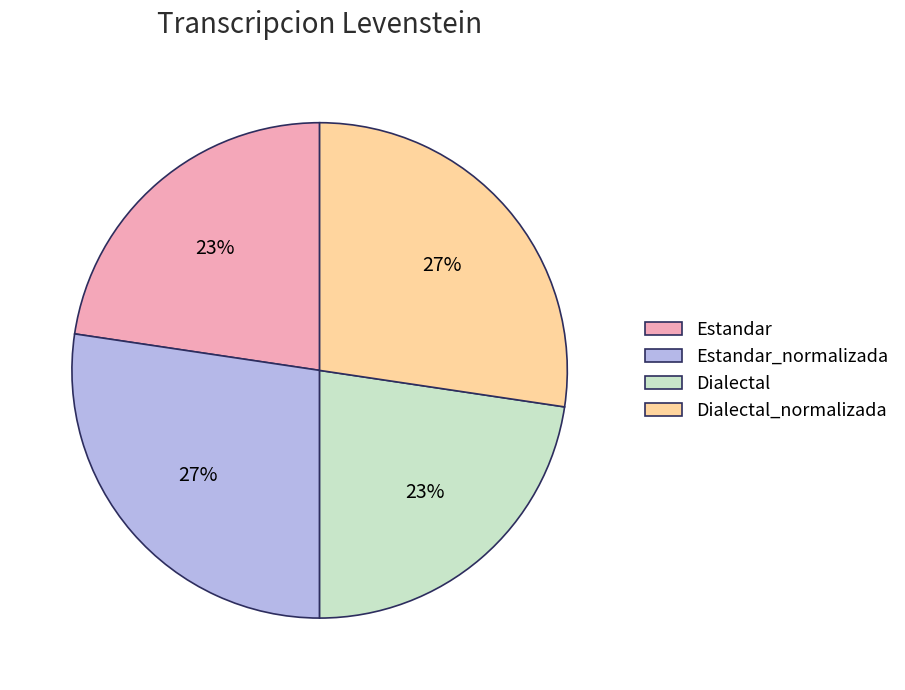

Between Dialectal and Dialectal_normalizada, which is larger?

Dialectal_normalizada